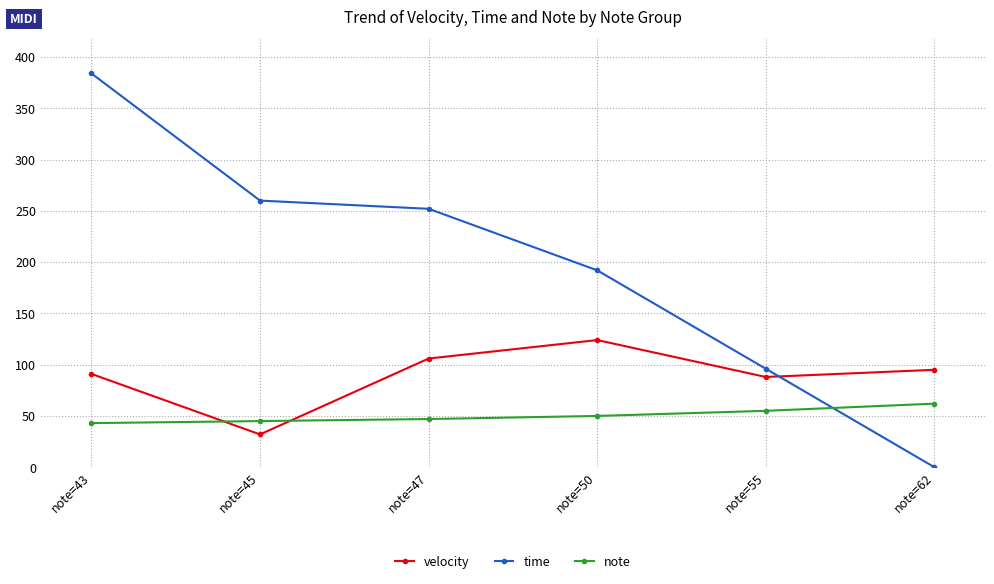

Rank the series by their average value, from highest to lowest.

time, velocity, note